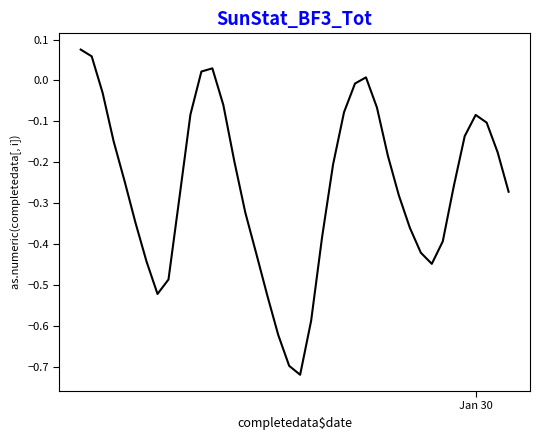

What is the difference between the maximum and minimum values?

0.8